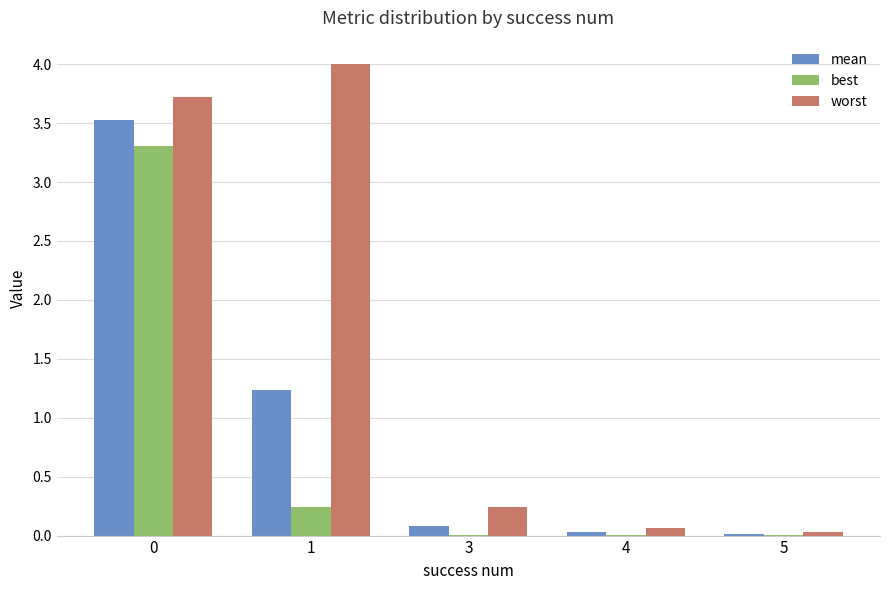

What is the average value of the best series?

0.7